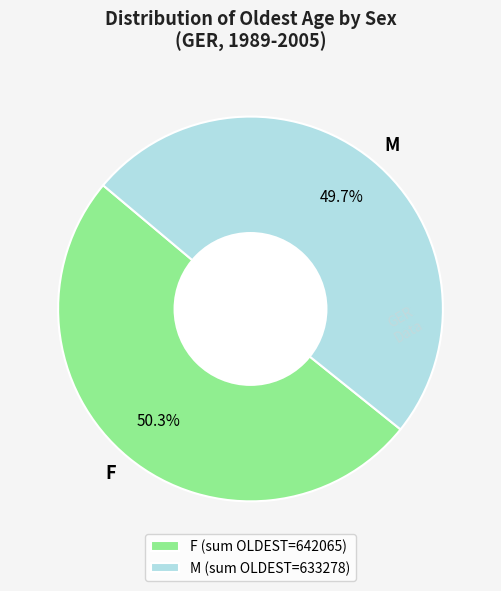

Combined, what portion of the pie is M and F?

100.0%